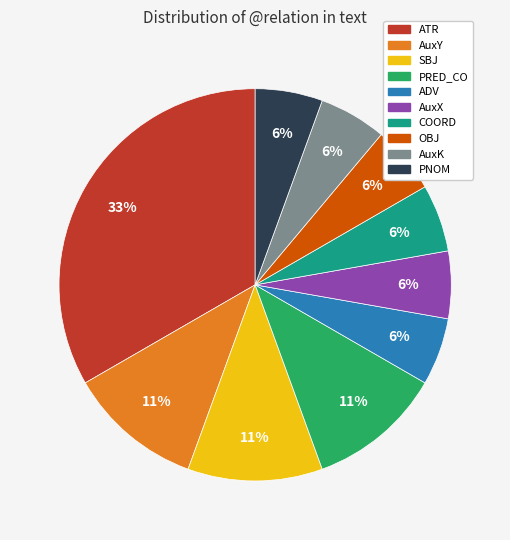

The AuxX slice represents 6% of the pie. True or false?

True